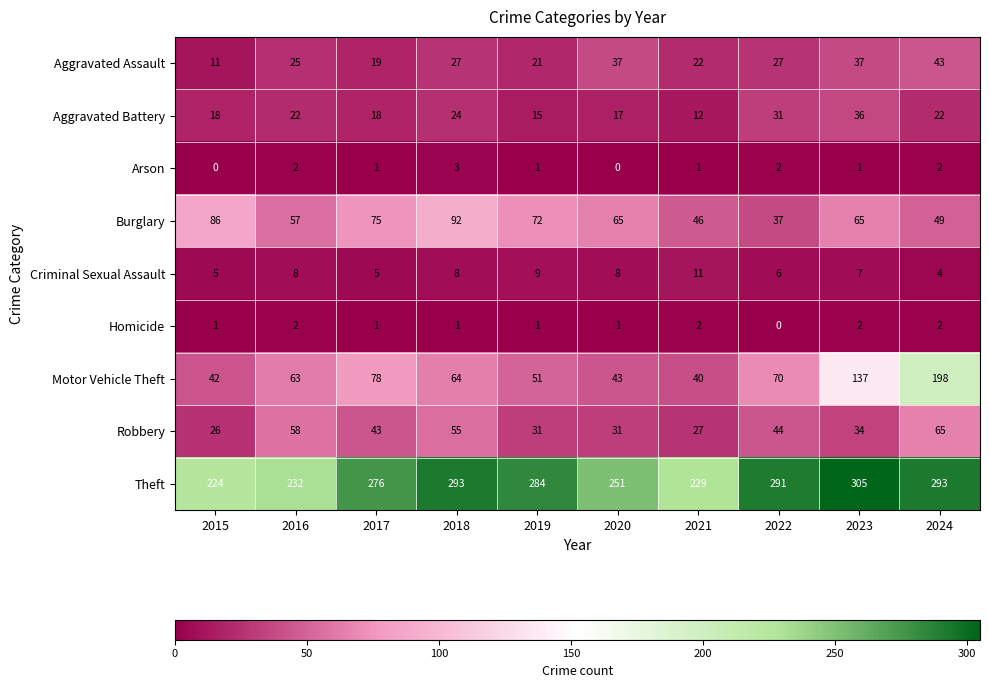

At 2023, list the series in order from largest to smallest.

Theft, Motor Vehicle Theft, Burglary, Aggravated Assault, Aggravated Battery, Robbery, Criminal Sexual Assault, Homicide, Arson